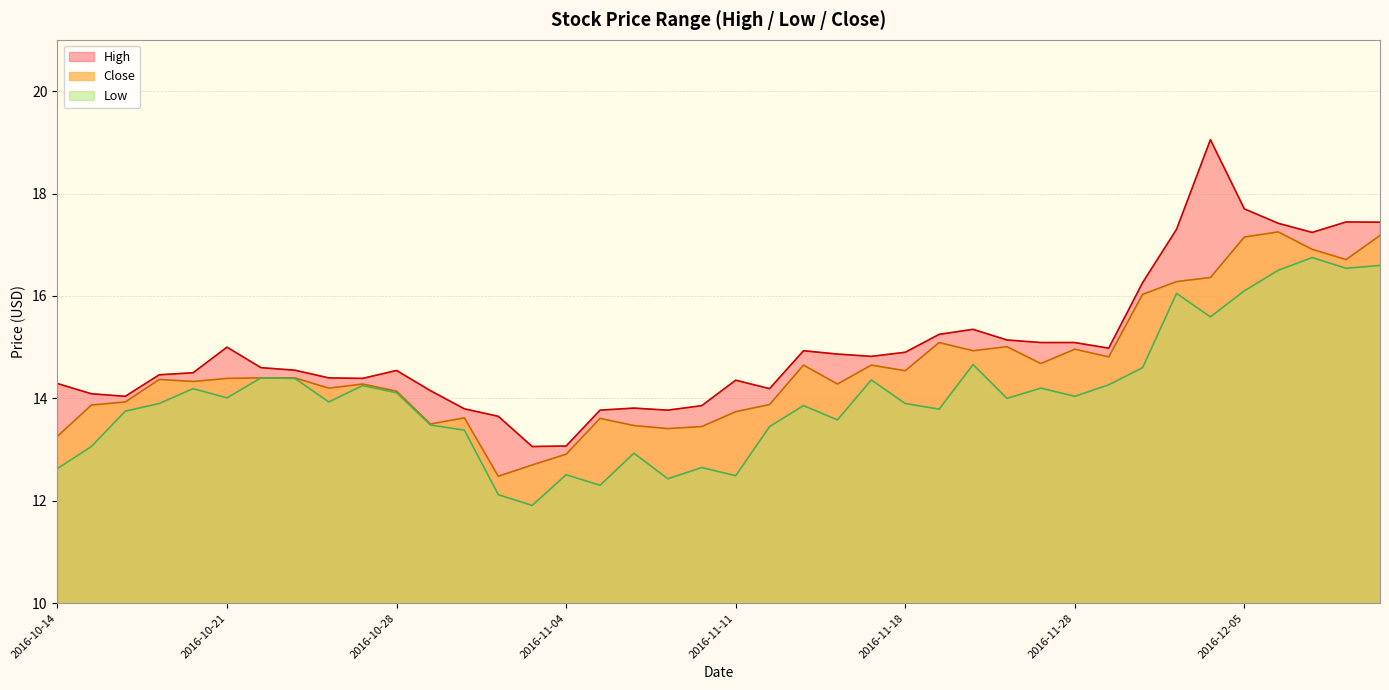

Reading right to left, extract all data points from this chart.

High: 2016-12-09=17.4	2016-12-08=17.4	2016-12-07=17.2	2016-12-06=17.4	2016-12-05=17.7	2016-12-02=19.0	2016-12-01=17.3	2016-11-30=16.3	2016-11-29=15.0	2016-11-28=15.1	2016-11-25=15.1	2016-11-23=15.1	2016-11-22=15.3	2016-11-21=15.2	2016-11-18=14.9	2016-11-17=14.8	2016-11-16=14.9	2016-11-15=14.9	2016-11-14=14.2	2016-11-11=14.4	2016-11-10=13.9	2016-11-09=13.8	2016-11-08=13.8	2016-11-07=13.8	2016-11-04=13.1	2016-11-03=13.1	2016-11-02=13.7	2016-11-01=13.8	2016-10-31=14.2	2016-10-28=14.5	2016-10-27=14.4	2016-10-26=14.4	2016-10-25=14.6	2016-10-24=14.6	2016-10-21=15.0	2016-10-20=14.5	2016-10-19=14.5	2016-10-18=14.0	2016-10-17=14.1	2016-10-14=14.3
Low: 2016-12-09=16.6	2016-12-08=16.5	2016-12-07=16.8	2016-12-06=16.5	2016-12-05=16.1	2016-12-02=15.6	2016-12-01=16.0	2016-11-30=14.6	2016-11-29=14.3	2016-11-28=14.0	2016-11-25=14.2	2016-11-23=14.0	2016-11-22=14.7	2016-11-21=13.8	2016-11-18=13.9	2016-11-17=14.4	2016-11-16=13.6	2016-11-15=13.9	2016-11-14=13.4	2016-11-11=12.5	2016-11-10=12.7	2016-11-09=12.4	2016-11-08=12.9	2016-11-07=12.3	2016-11-04=12.5	2016-11-03=11.9	2016-11-02=12.1	2016-11-01=13.4	2016-10-31=13.5	2016-10-28=14.1	2016-10-27=14.2	2016-10-26=13.9	2016-10-25=14.4	2016-10-24=14.4	2016-10-21=14.0	2016-10-20=14.2	2016-10-19=13.9	2016-10-18=13.8	2016-10-17=13.1	2016-10-14=12.6
Close: 2016-12-09=17.2	2016-12-08=16.7	2016-12-07=16.9	2016-12-06=17.2	2016-12-05=17.1	2016-12-02=16.4	2016-12-01=16.3	2016-11-30=16.0	2016-11-29=14.8	2016-11-28=15.0	2016-11-25=14.7	2016-11-23=15.0	2016-11-22=14.9	2016-11-21=15.1	2016-11-18=14.5	2016-11-17=14.7	2016-11-16=14.3	2016-11-15=14.7	2016-11-14=13.9	2016-11-11=13.7	2016-11-10=13.4	2016-11-09=13.4	2016-11-08=13.5	2016-11-07=13.6	2016-11-04=12.9	2016-11-03=12.7	2016-11-02=12.5	2016-11-01=13.6	2016-10-31=13.5	2016-10-28=14.1	2016-10-27=14.3	2016-10-26=14.2	2016-10-25=14.4	2016-10-24=14.4	2016-10-21=14.4	2016-10-20=14.3	2016-10-19=14.4	2016-10-18=13.9	2016-10-17=13.9	2016-10-14=13.3